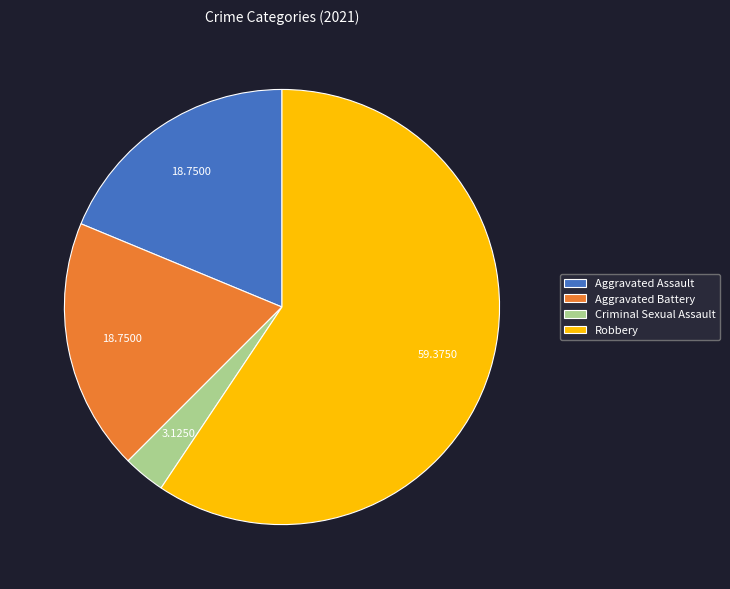

True or false: Aggravated Assault accounts for 19% of the total.

True